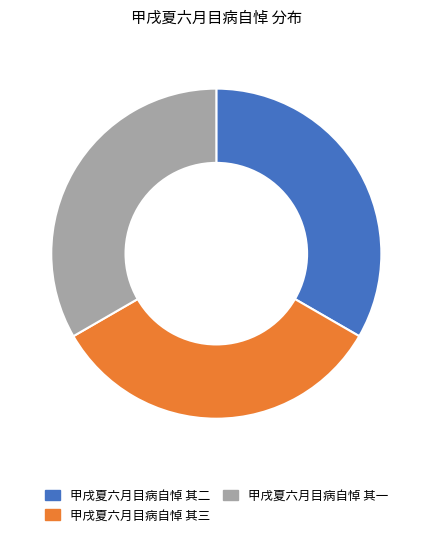

What is the ratio of the value at 甲戌夏六月目病自悼 其三 to the value at 甲戌夏六月目病自悼 其二?

1.0